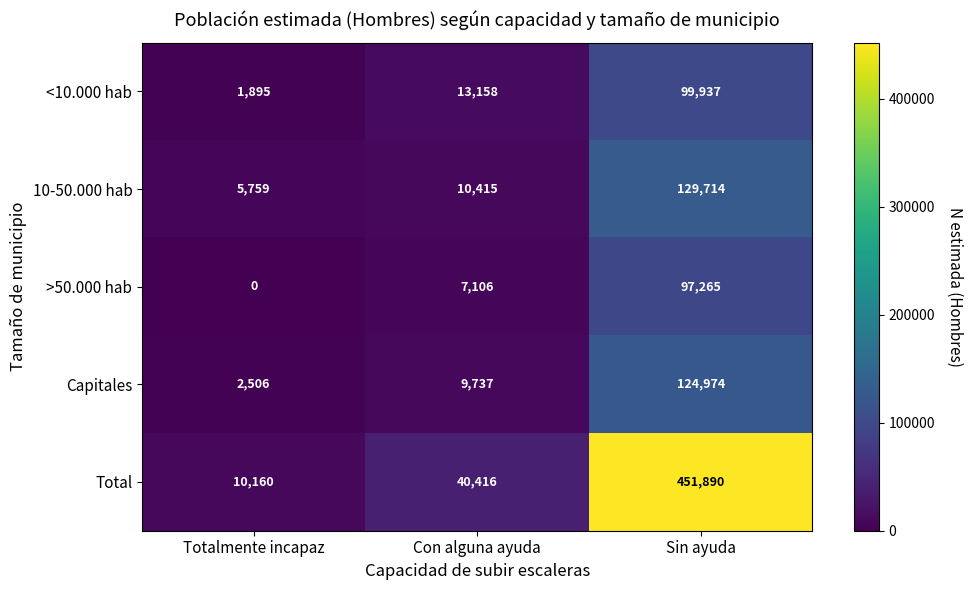

What is the difference between the highest and lowest values at Sin ayuda?

354625